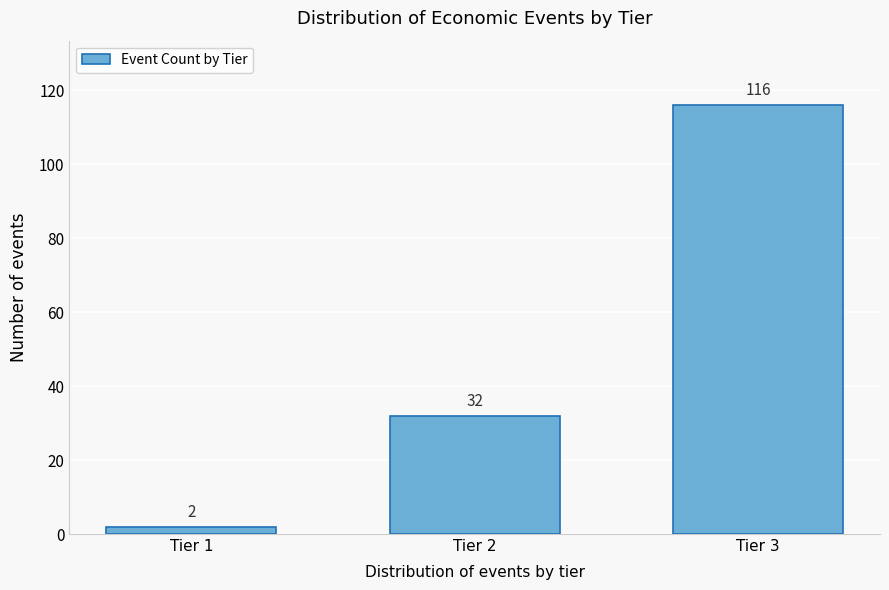

Reading left to right, transcribe all the data shown in this chart.

Tier 1=2	Tier 2=32	Tier 3=116